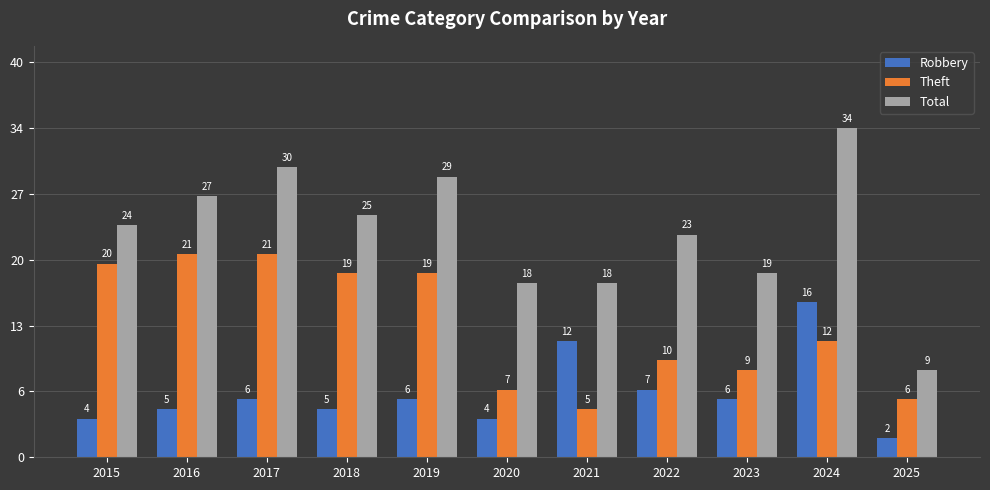

Are the bars horizontal?

No